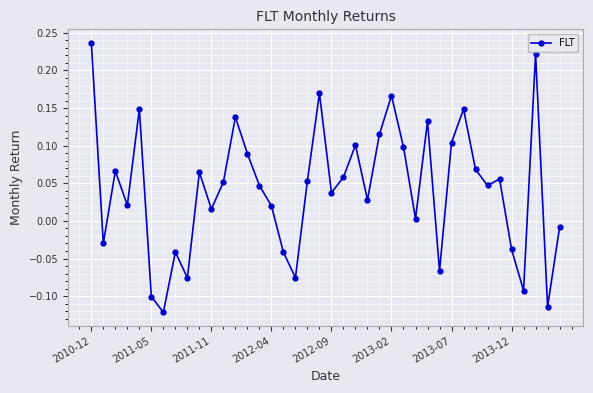

What is the difference between the maximum and second lowest values?

0.4